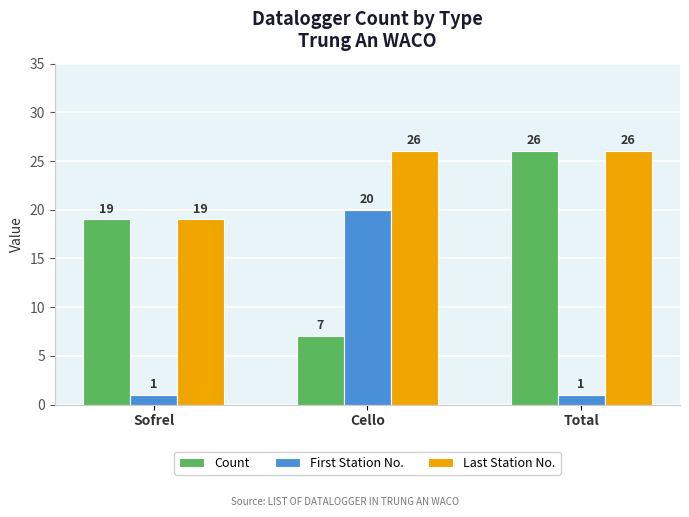

List the series in order of their overall mean, lowest first.

First Station No., Count, Last Station No.